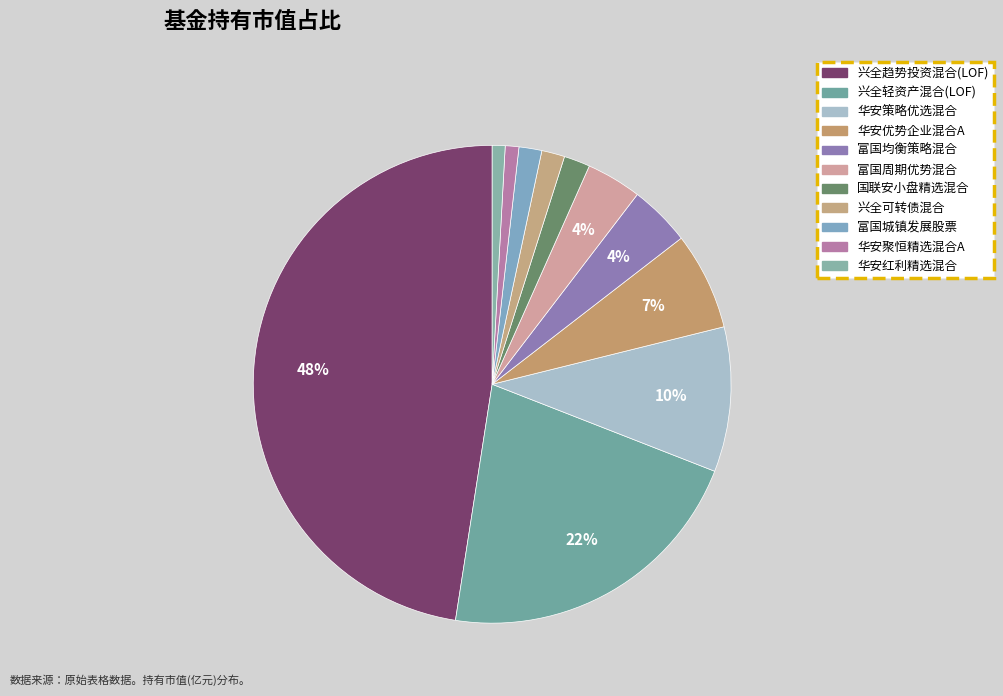

Is it true that 国联安小盘精选混合 is 2% of the pie?

True